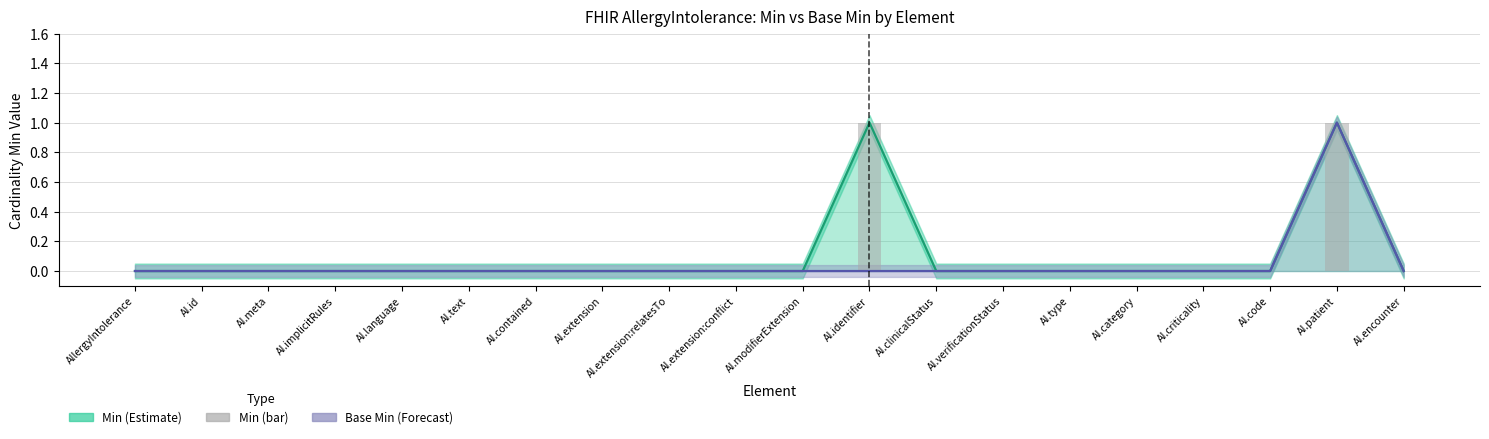

Reading right to left, transcribe all the data shown in this chart.

Min: 0	1	0	0	0	0	0	0	1	0	0	0	0	0	0	0	0	0	0	0
Base Min: 0	1	0	0	0	0	0	0	0	0	0	0	0	0	0	0	0	0	0	0
Min (bar): 0	1	0	0	0	0	0	0	1	0	0	0	0	0	0	0	0	0	0	0